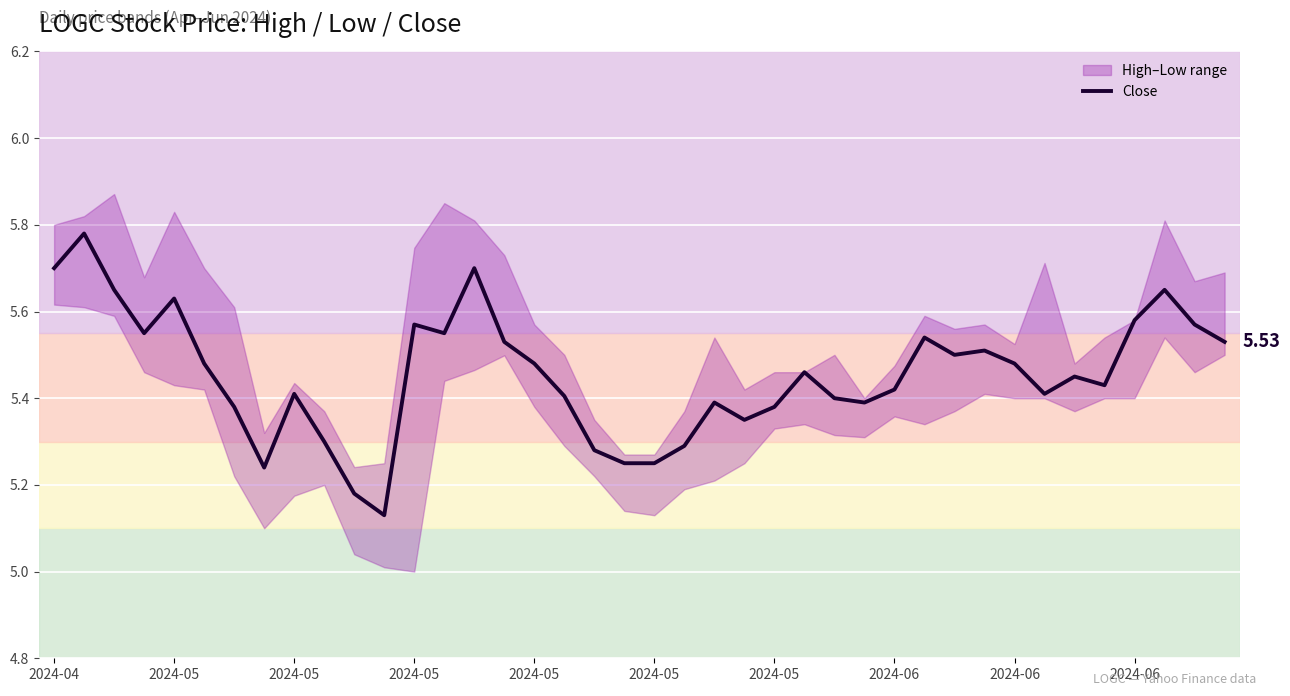

At which label is the value closest to 5?

11